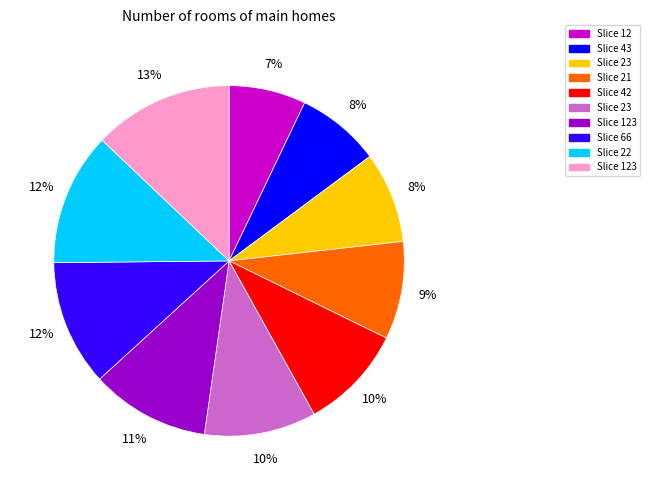

Count the number of slices in the pie.

10